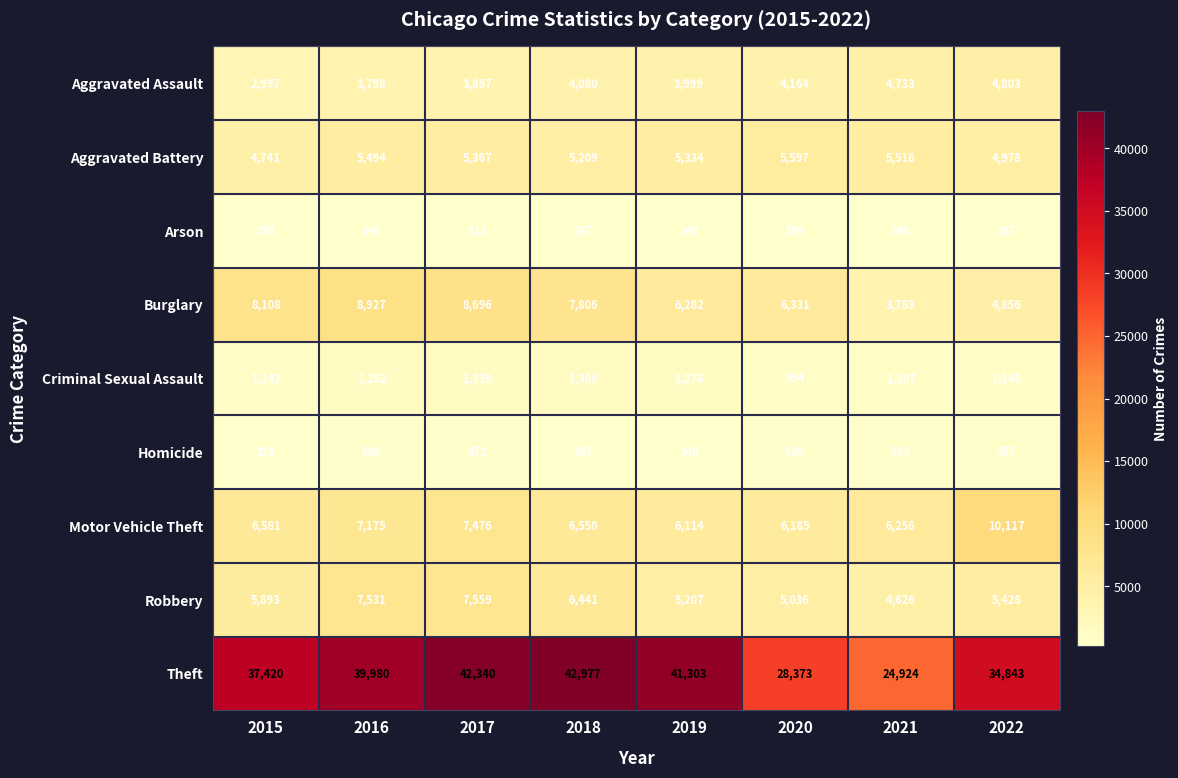

Which series changed the most between 2018 and 2019?

Theft